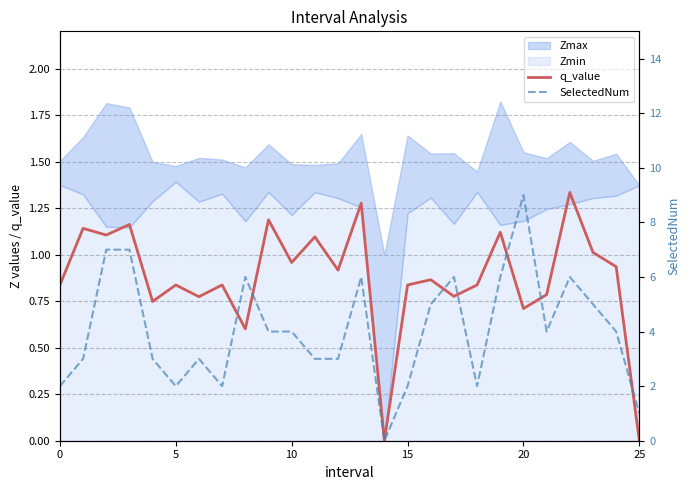

The value of q_value at 20 is 0.4. True or false?

False